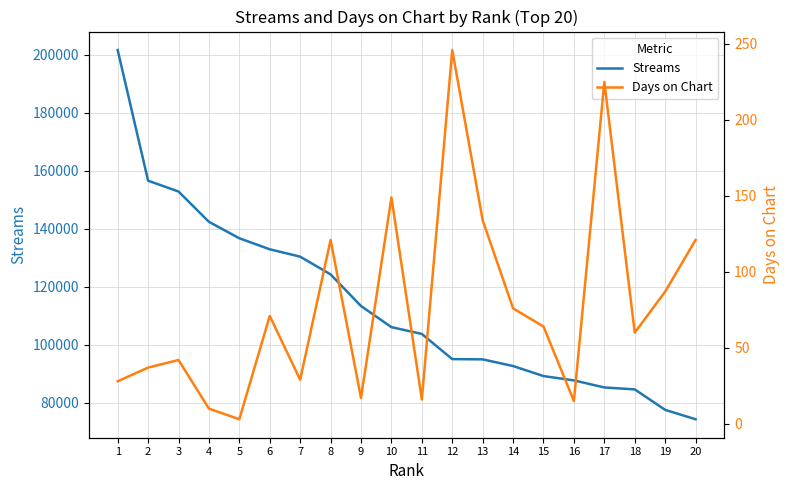

What is the difference between the maximum and minimum values in the Streams series?

127466